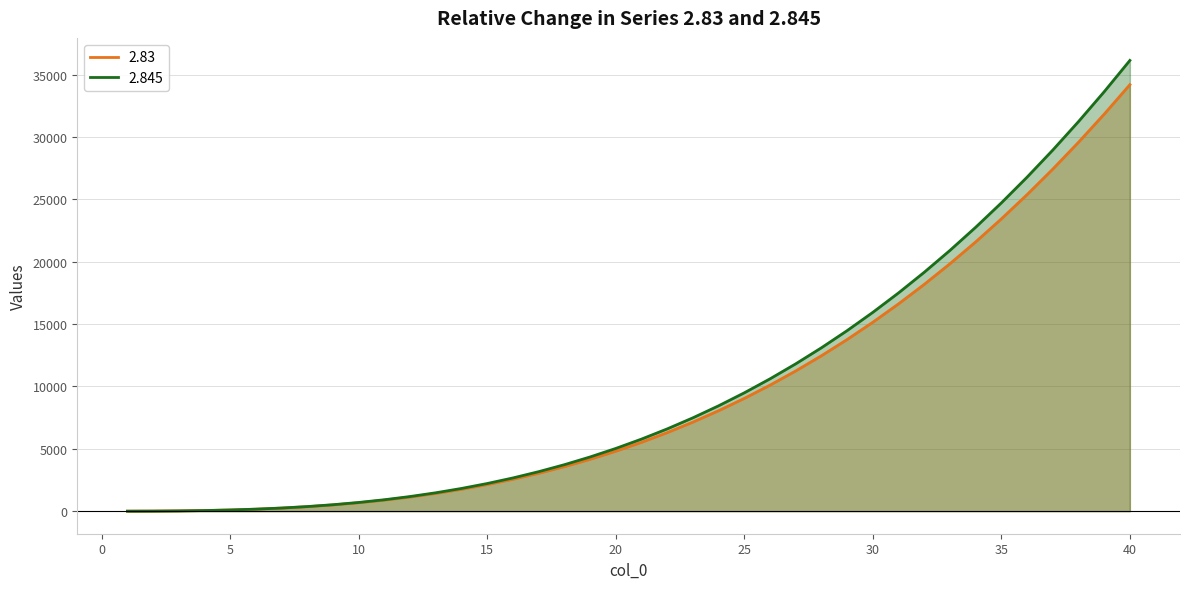

What is the minimum value for 2.83?

1.0